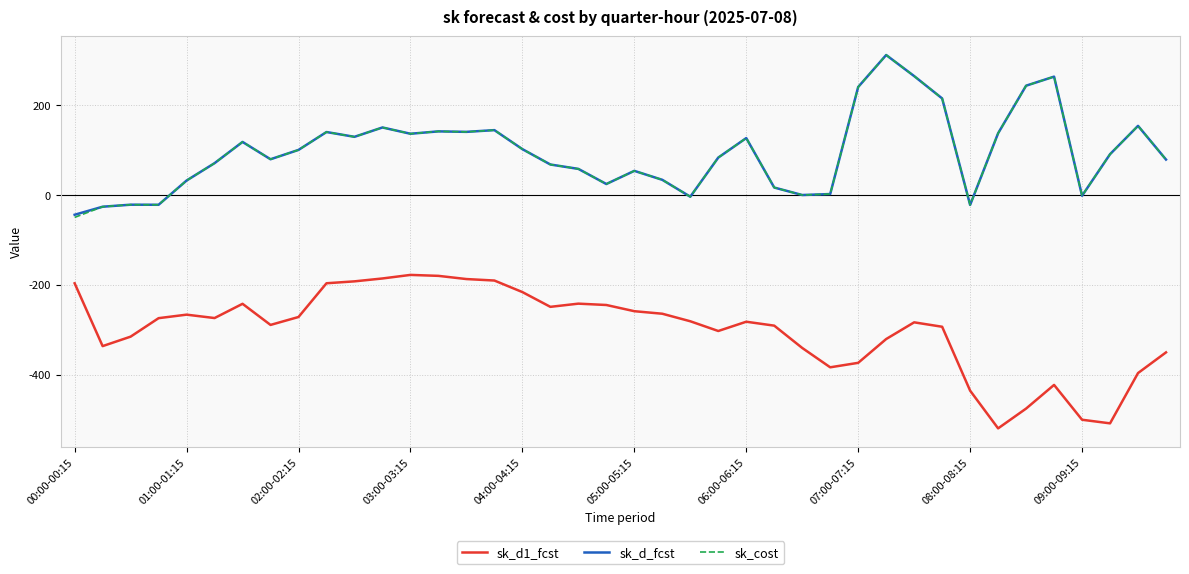

What is the maximum value shown in the chart?

312.5